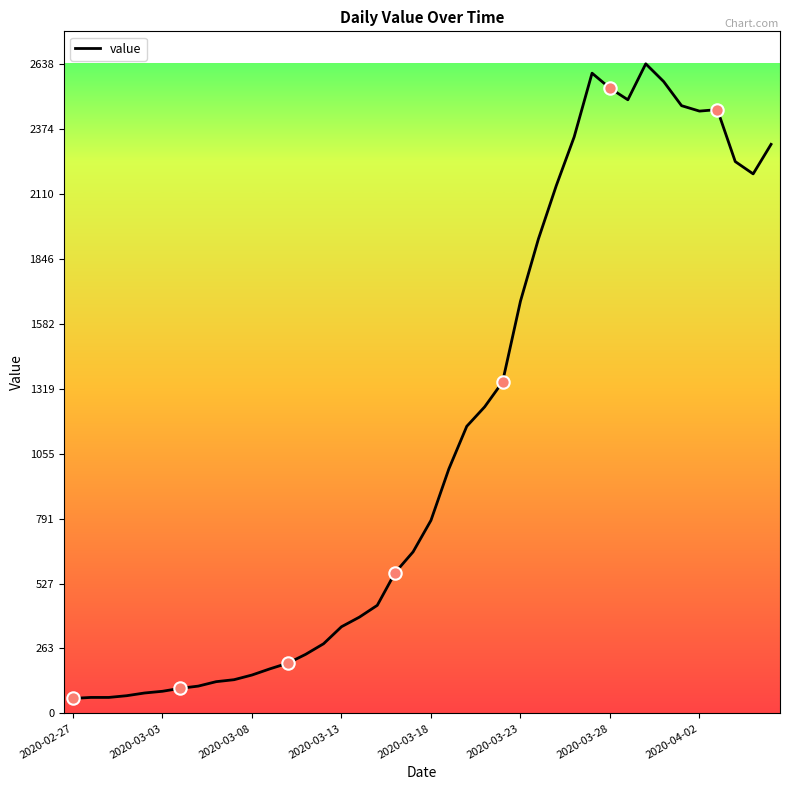

What is the minimum value shown in the chart?

61